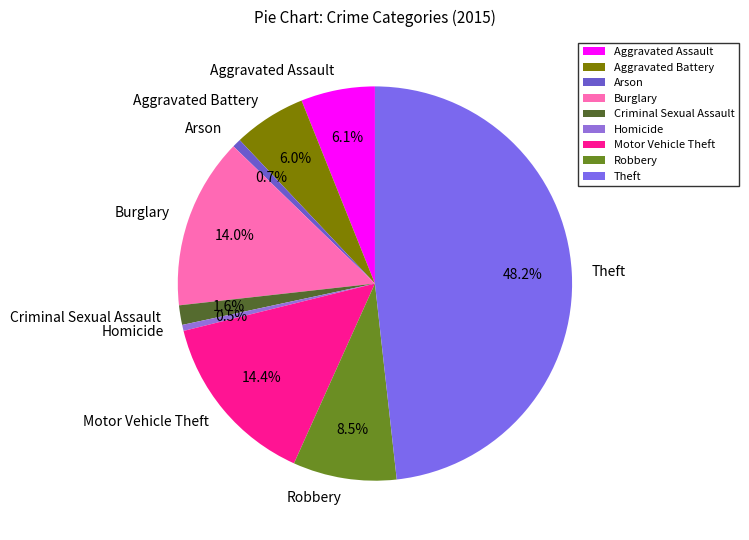

How many segments does this pie chart have?

9